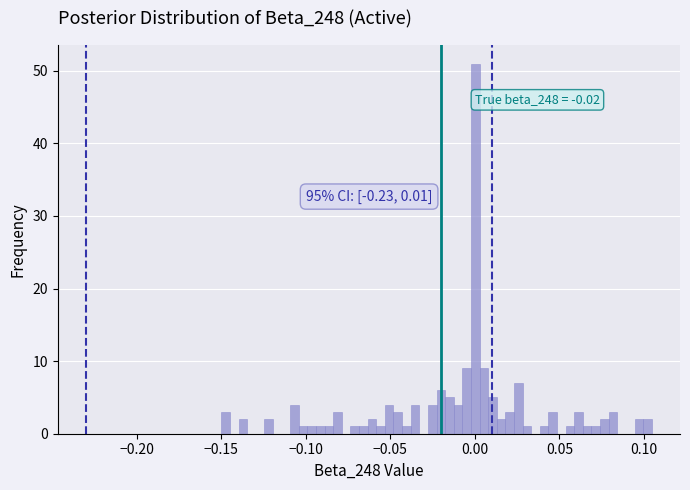

Read against the x-axis, roughly where is the centre of the tallest bar?

0.000